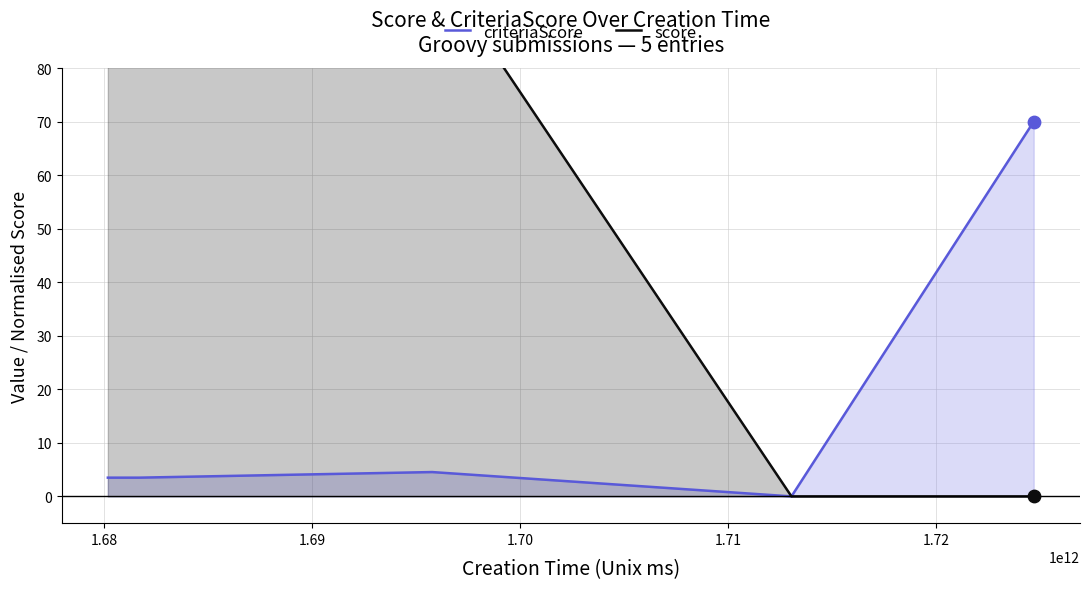

Which series has the widest spread of Y values?

score